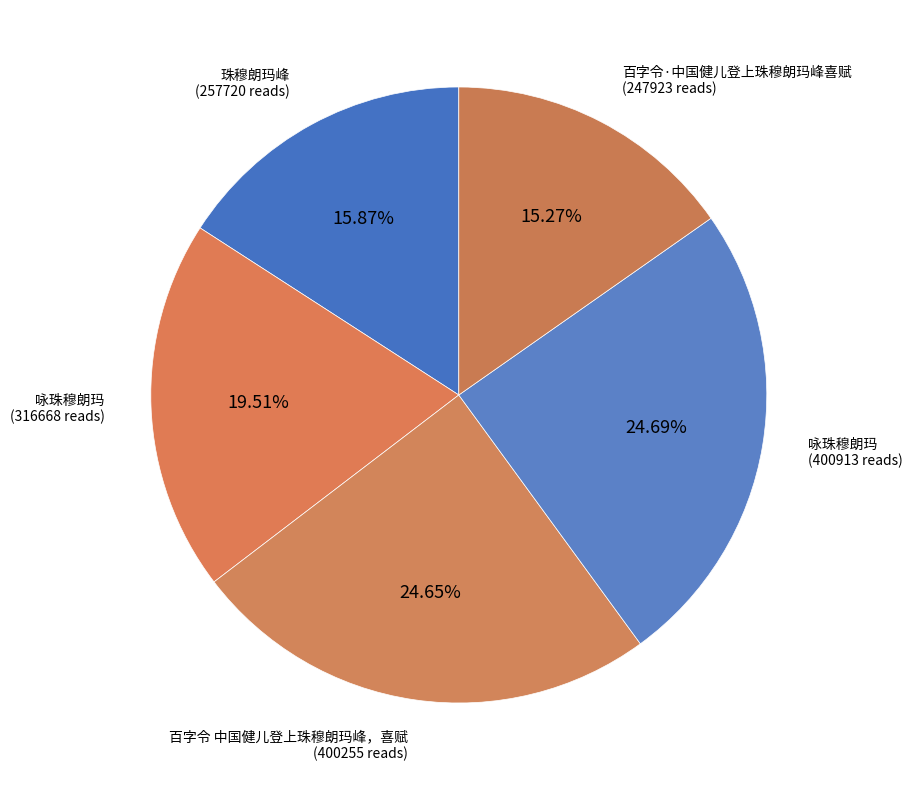

How many slices are in this pie chart?

5